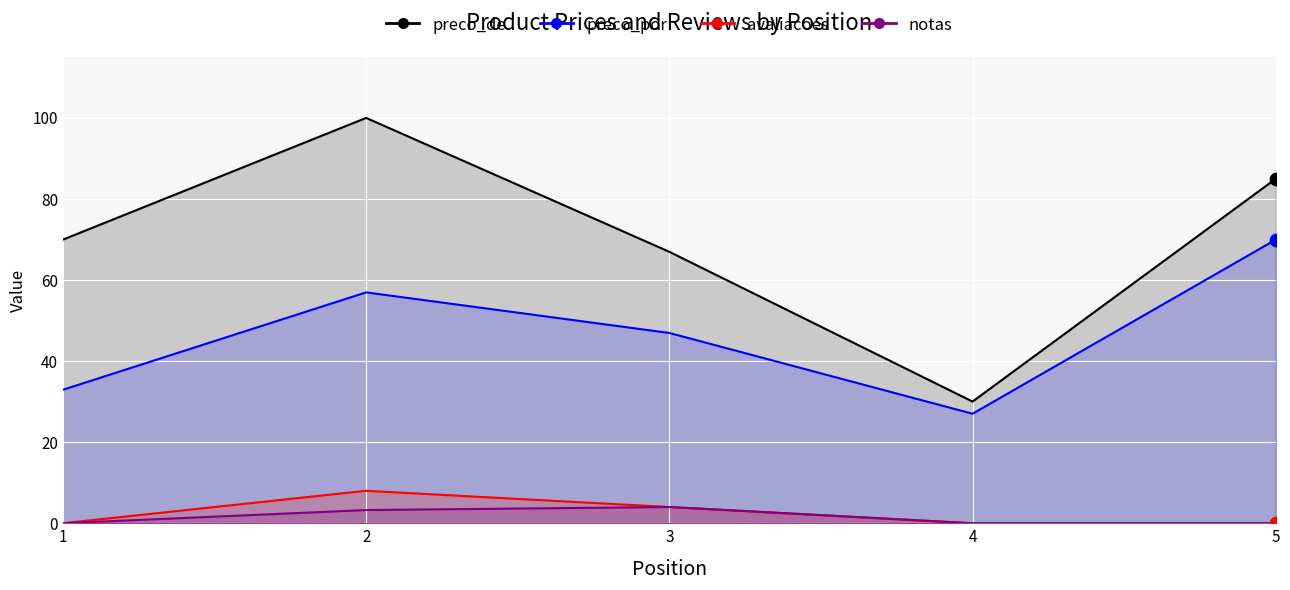

Which series contains the lowest Y value?

avaliacoes